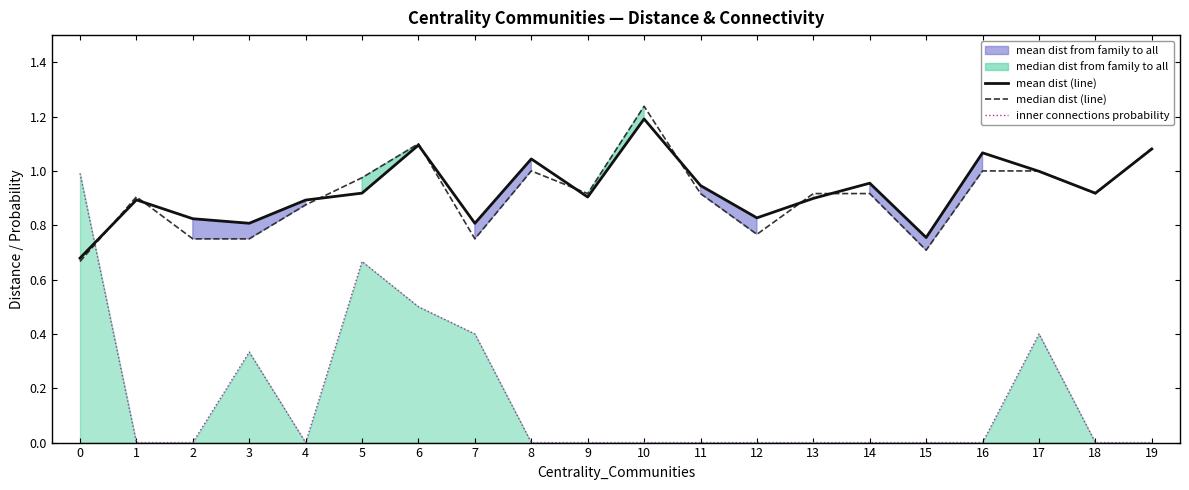

Reading right to left, what are all the values shown in this chart?

mean dist (line): 19=1.1	18=0.9	17=1.0	16=1.1	15=0.8	14=1.0	13=0.9	12=0.8	11=0.9	10=1.2	9=0.9	8=1.0	7=0.8	6=1.1	5=0.9	4=0.9	3=0.8	2=0.8	1=0.9	0=0.7
median dist (line): 19=1.1	18=0.9	17=1.0	16=1.0	15=0.7	14=0.9	13=0.9	12=0.8	11=0.9	10=1.2	9=0.9	8=1.0	7=0.8	6=1.1	5=1.0	4=0.9	3=0.8	2=0.8	1=0.9	0=0.7
inner connections probability: 19=0.0	18=0.0	17=0.4	16=0.0	15=0.0	14=0.0	13=0.0	12=0.0	11=0.0	10=0.0	9=0.0	8=0.0	7=0.4	6=0.5	5=0.7	4=0.0	3=0.3	2=0.0	1=0.0	0=1.0